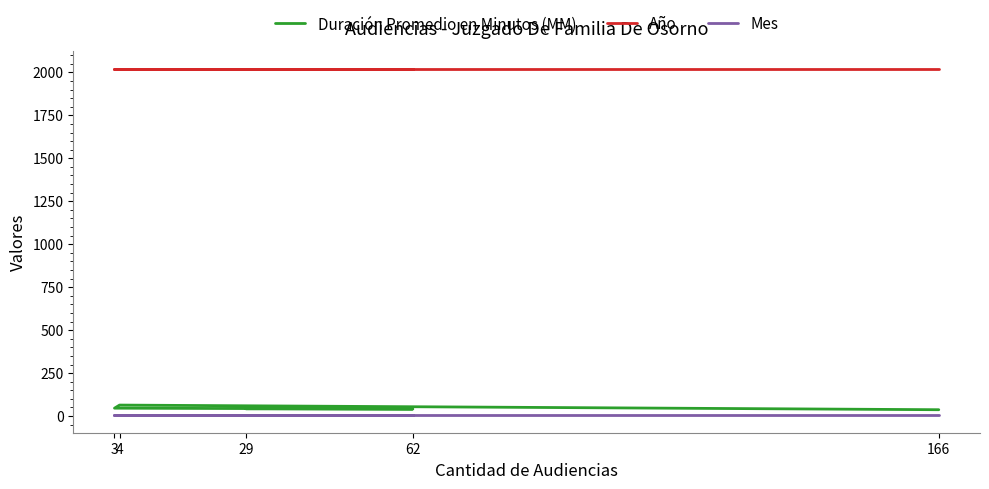

What is the difference between the maximum and minimum values in the Duración Promedio en Minutos (MM) series?

27